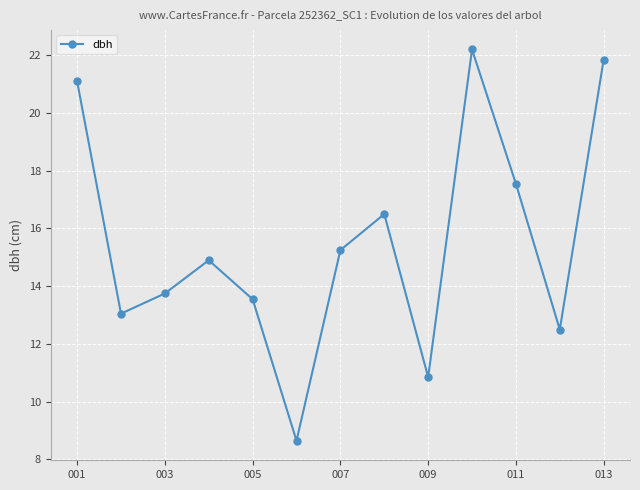

What is the value of the 11th point from the left?

17.6